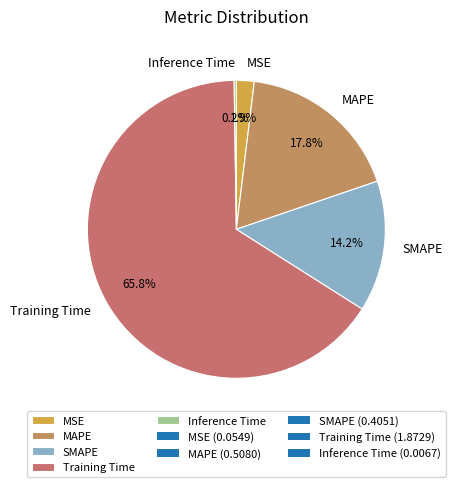

Is there a majority slice in this chart?

Yes